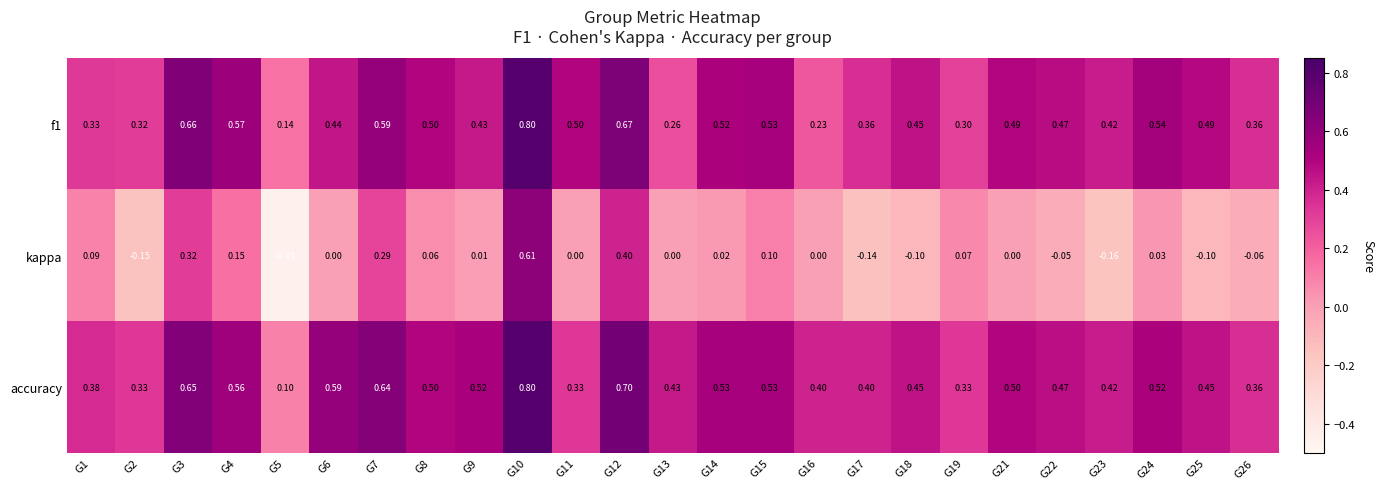

Which series has the largest total across all categories?

accuracy